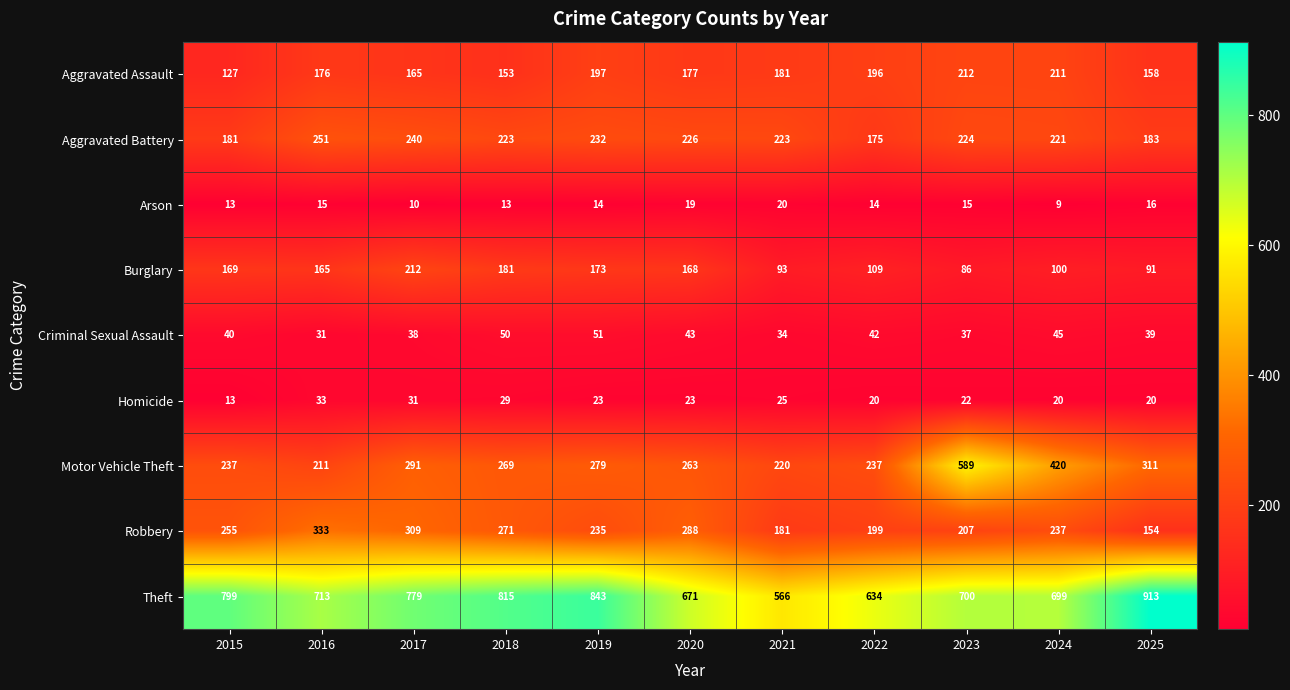

At which category is the sum across all series the highest?

2023